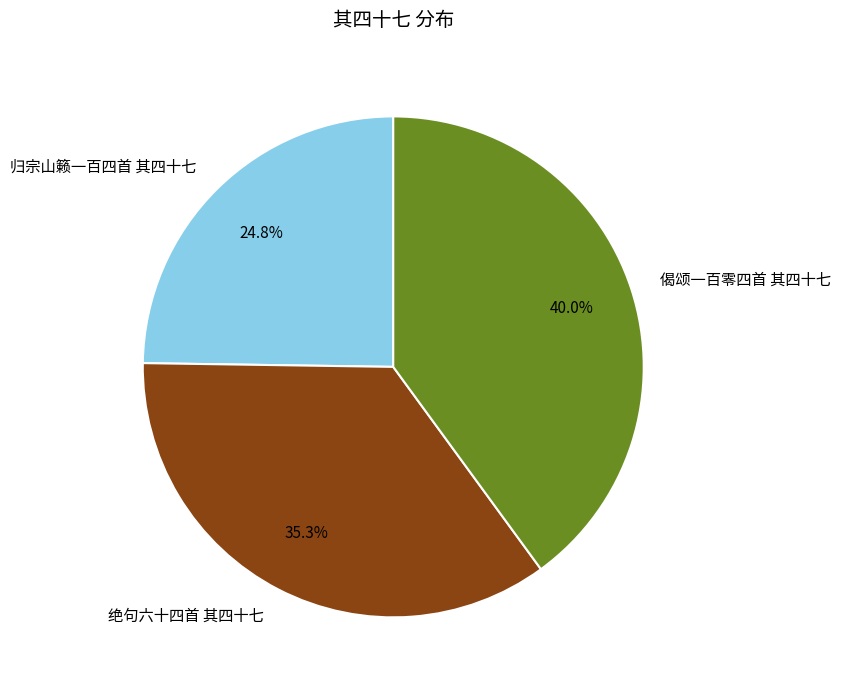

What is the largest slice in the pie chart?

偈颂一百零四首 其四十七